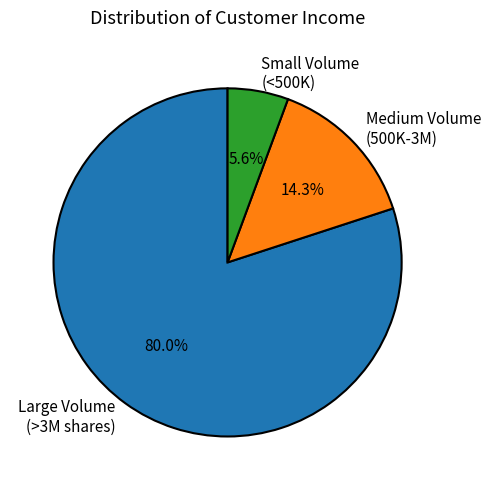

Which slice is the smallest?

Small Volume (<500K)